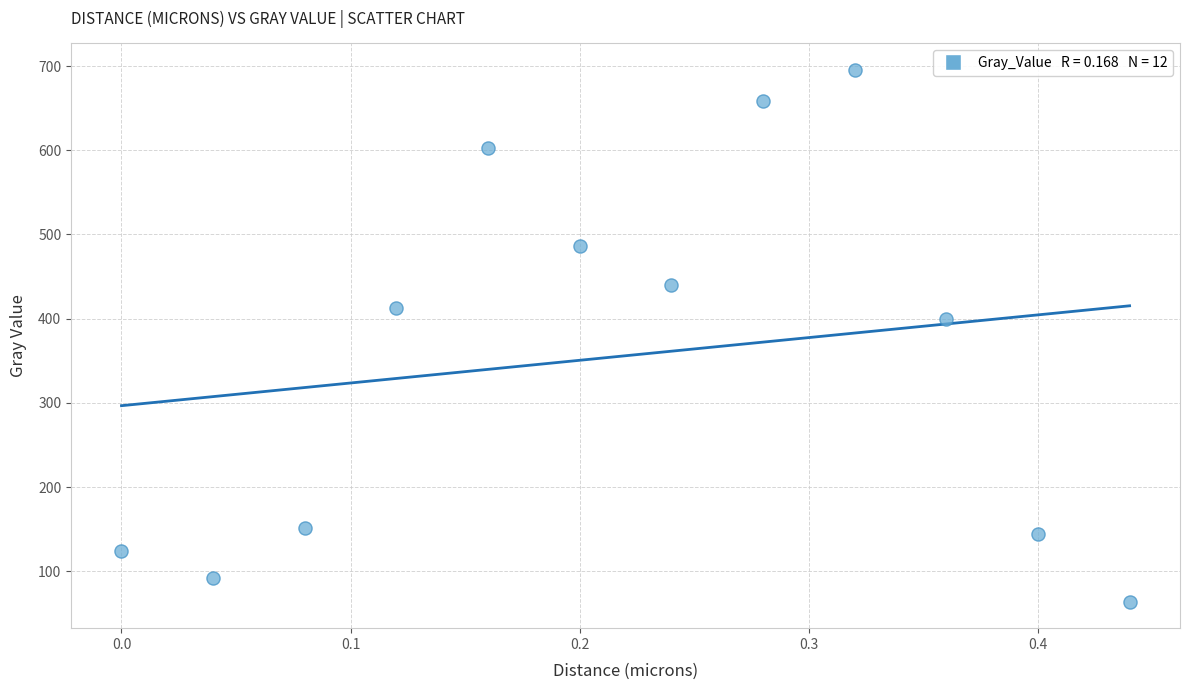

What Y value in the scatter plot is closest to 379?

399.9